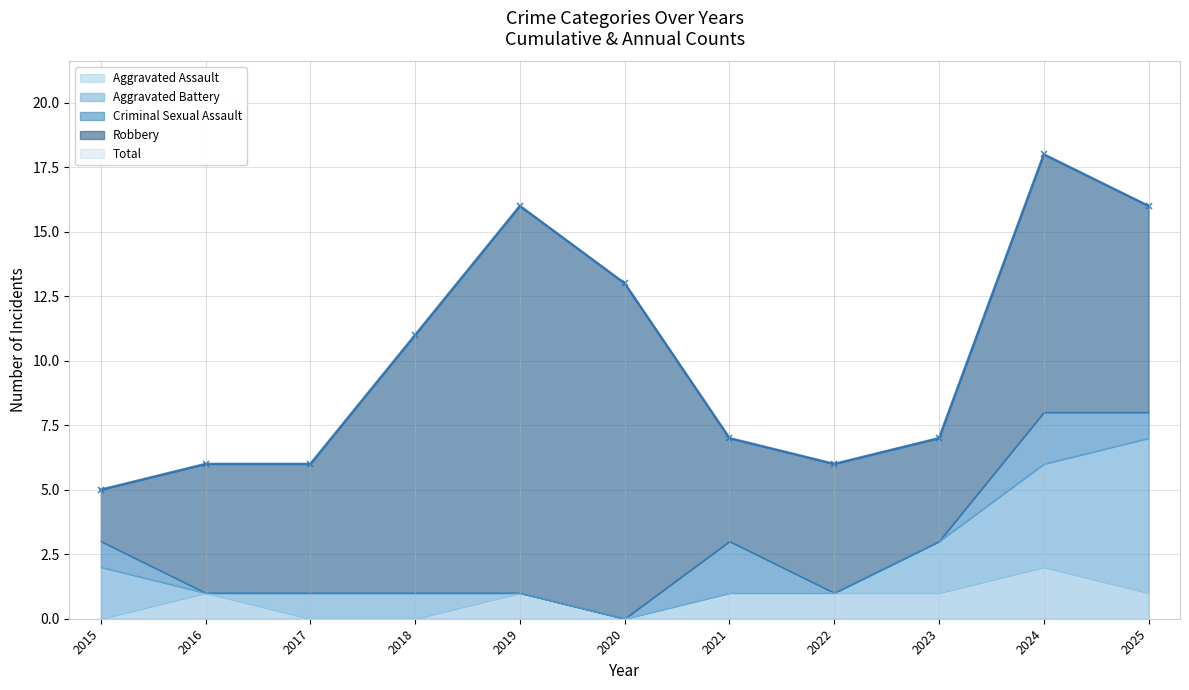

The Aggravated Assault series shows 1 at 2025. True or false?

True